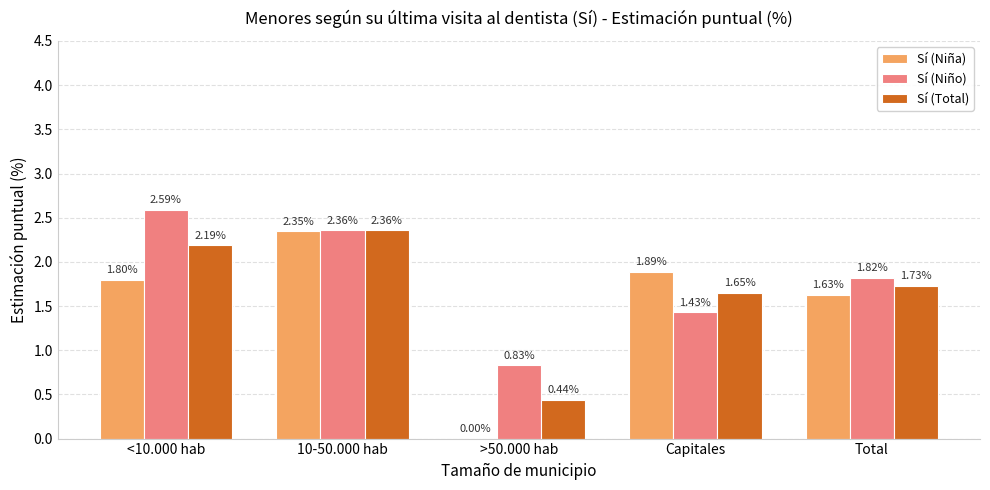

What is the sum of all Sí (Niño) values?

9.0